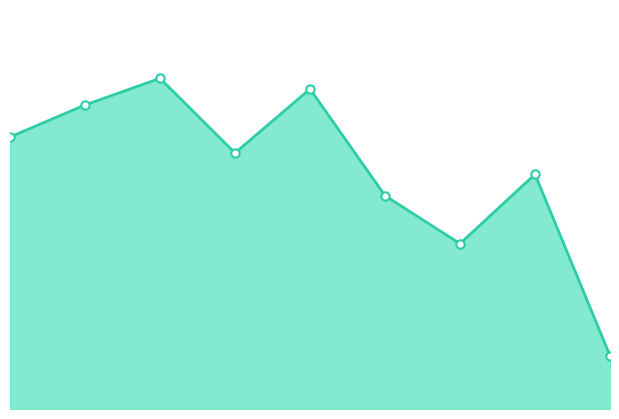

Does the chart display data point markers on the line(s)?

No